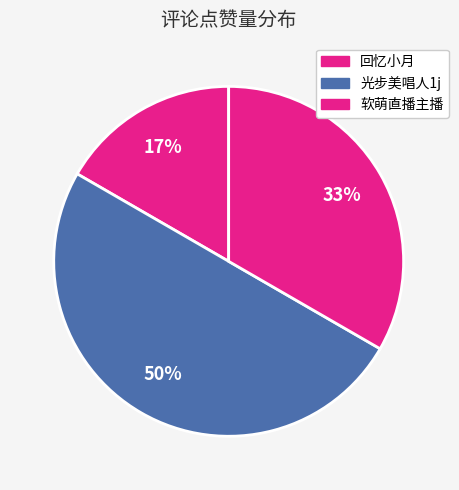

Count the number of slices in the pie.

3